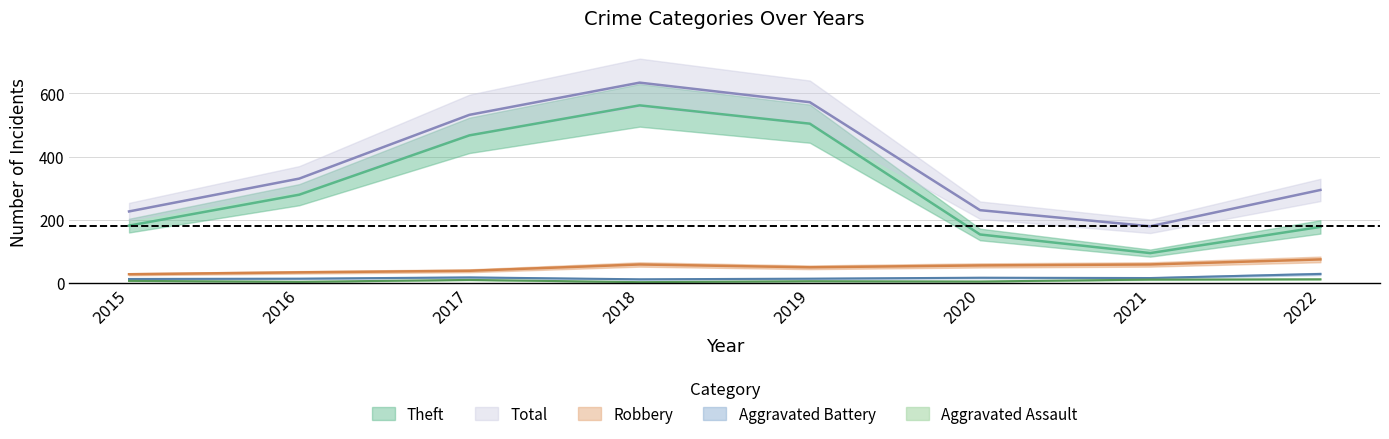

True or false: Total has a value of 532 at 2017.

True